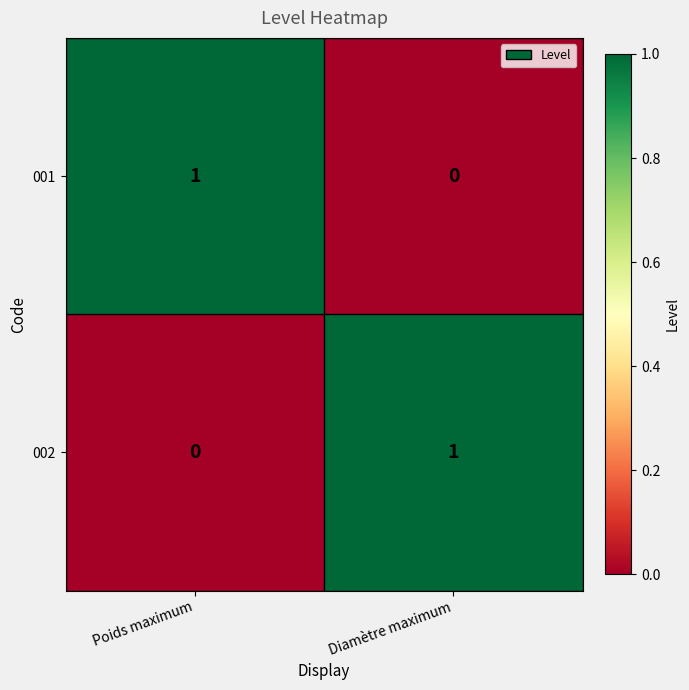

Rank the series at Poids maximum from lowest to highest value.

002, 001